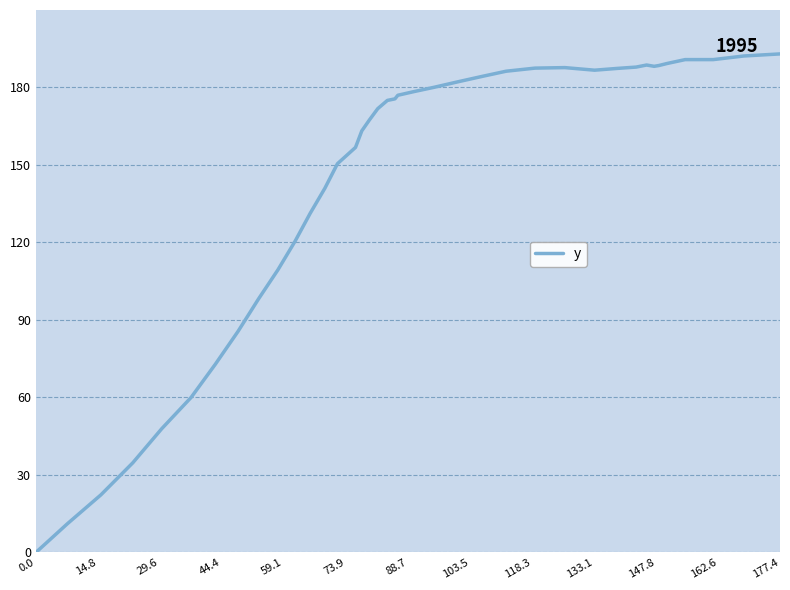

What is the sum of all values?

5819.6